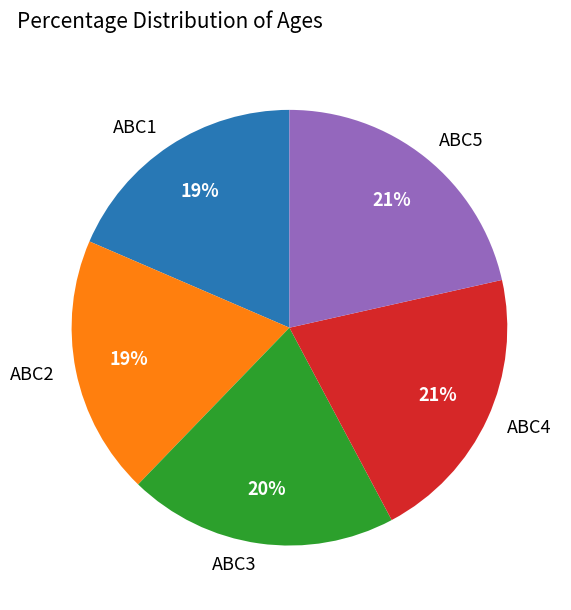

True or false: ABC3 accounts for 20% of the total.

True